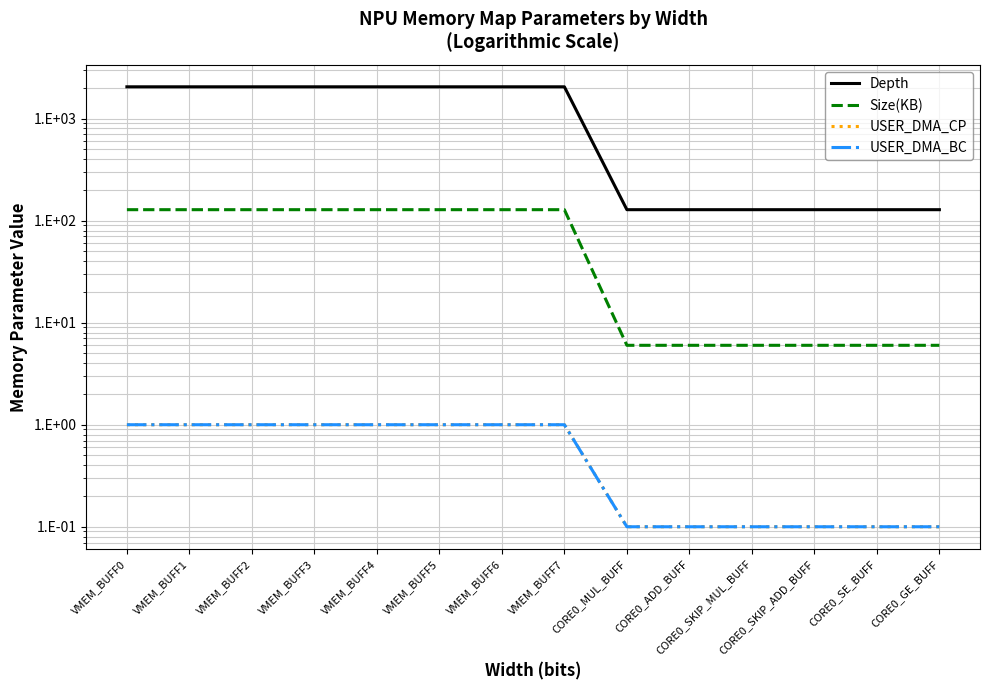

Where is Size(KB) nearest to the value 67?

VMEM_BUFF0